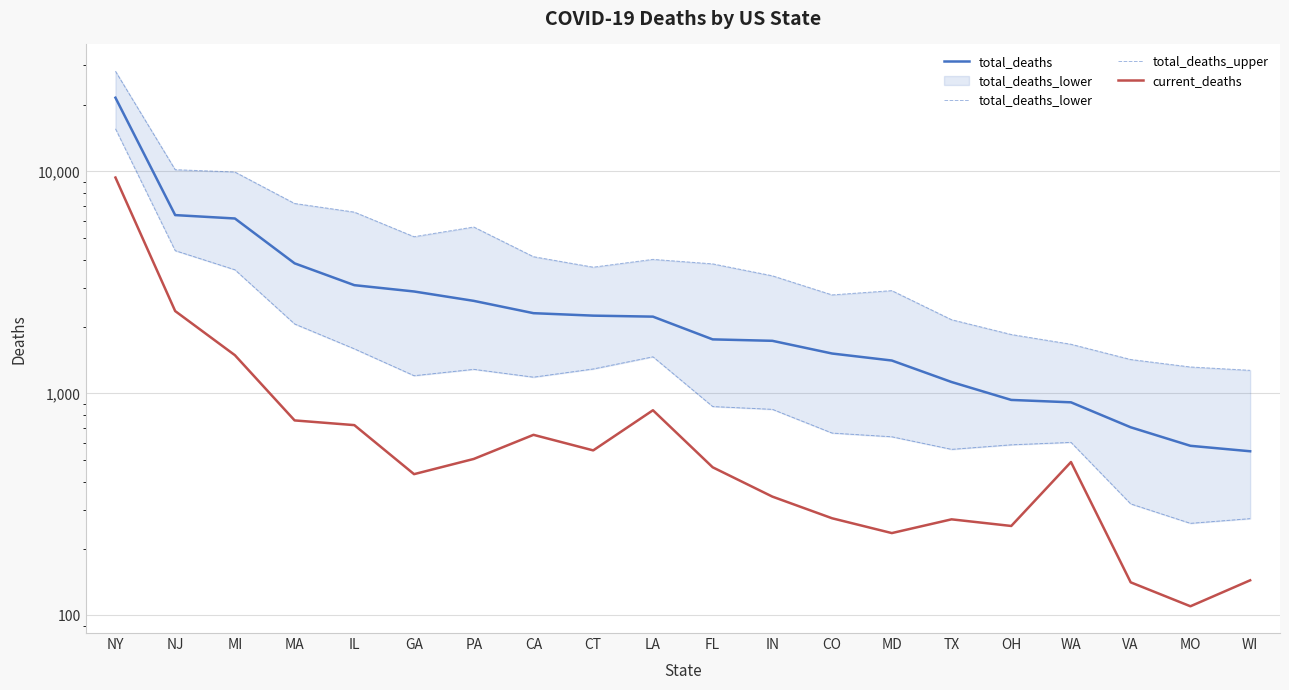

What is the label of the 14th point from the left?

MD